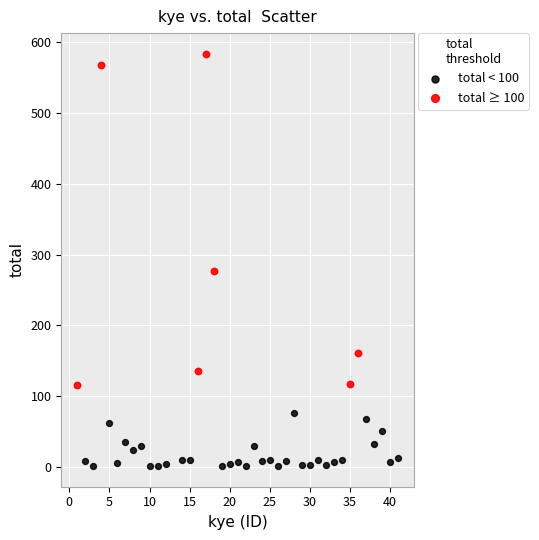

What are all the series names shown in the legend?

total < 100, total ≥ 100